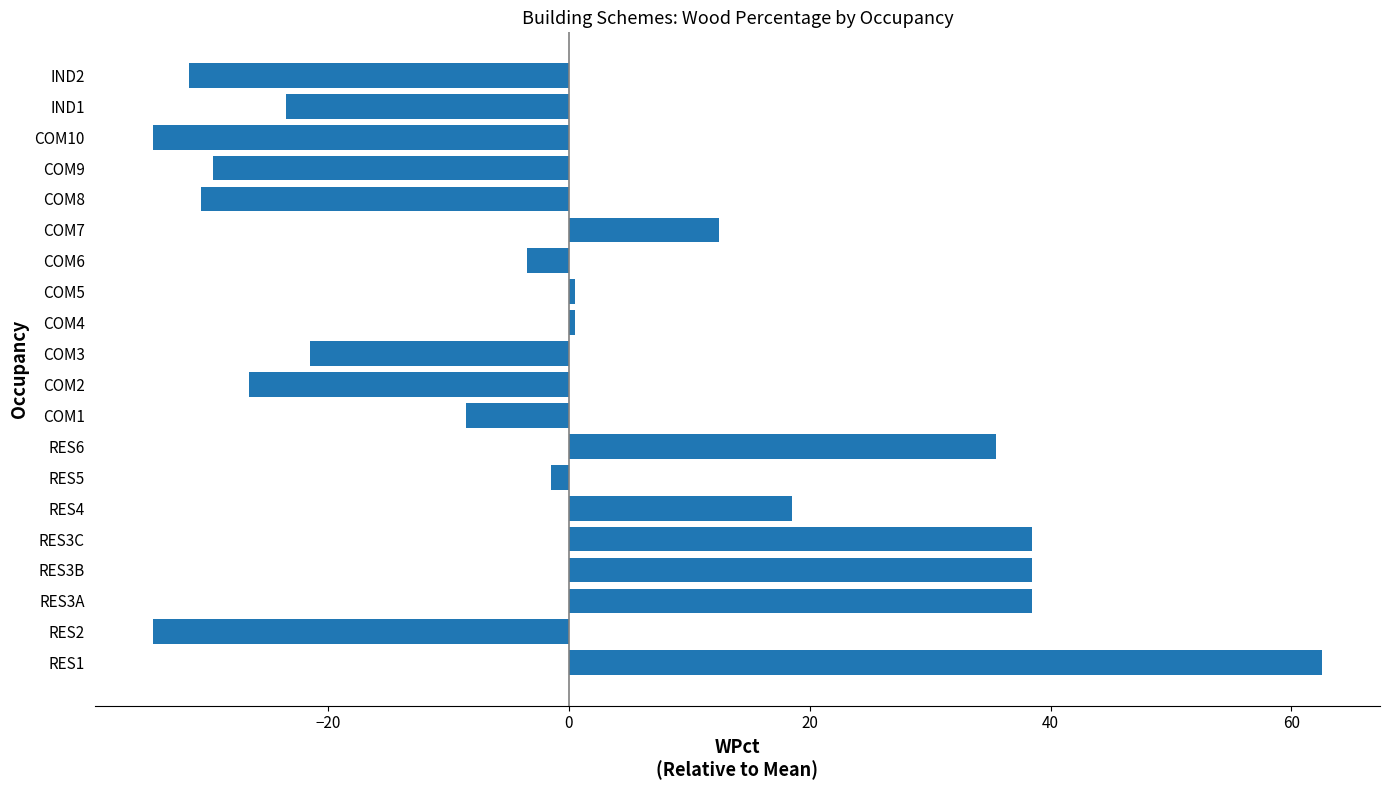

Between COM2 and COM1, which is larger?

COM1